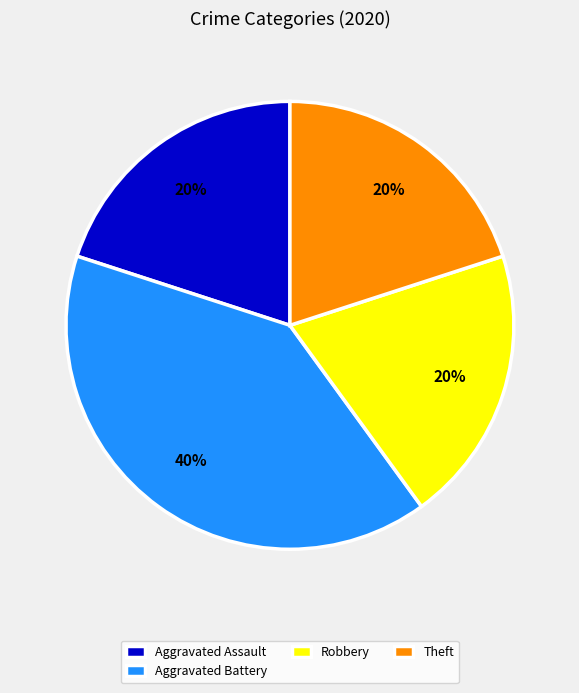

True or false: Aggravated Battery accounts for 34% of the total.

False